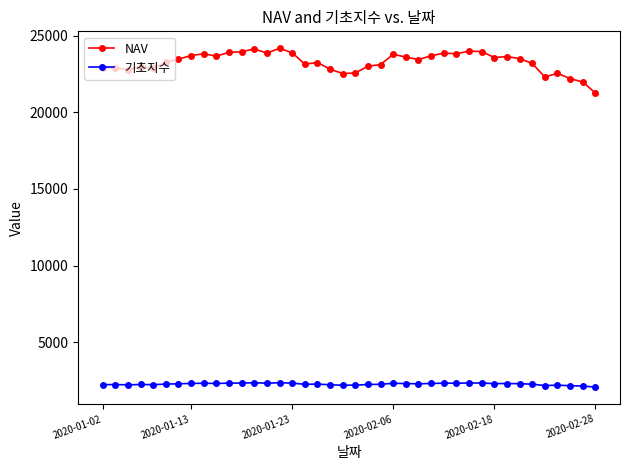

Is this an area chart (filled region under the line)?

No